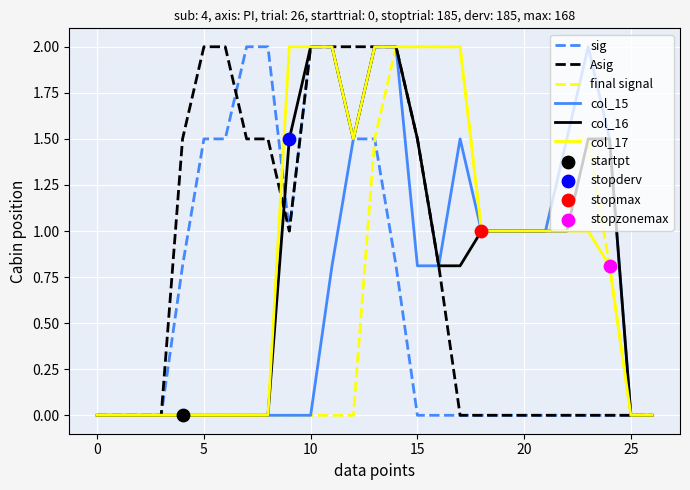

What is the highest value of the Asig series?

2.0